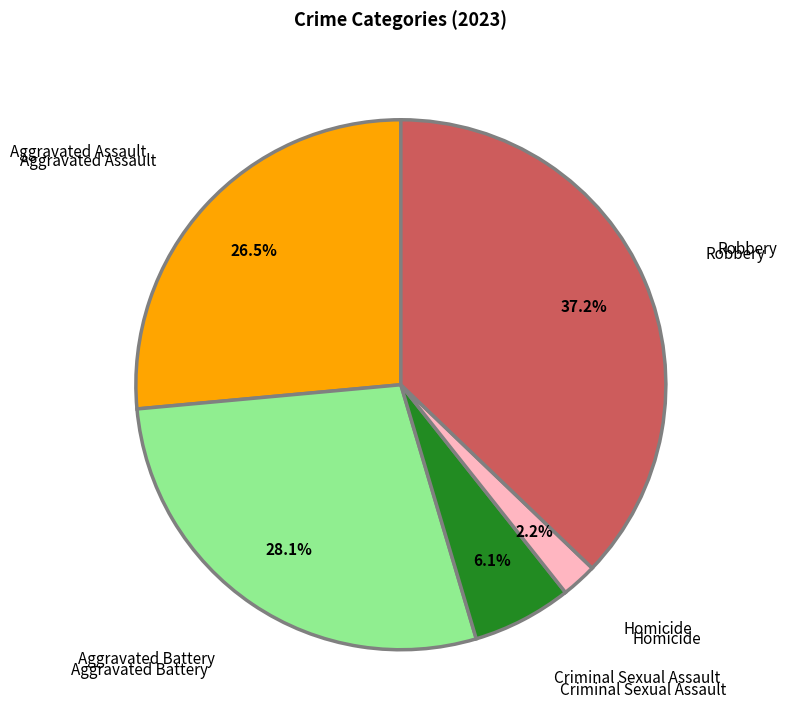

To the nearest percent, what is the difference between the Homicide and Robbery slice percentages?

35%